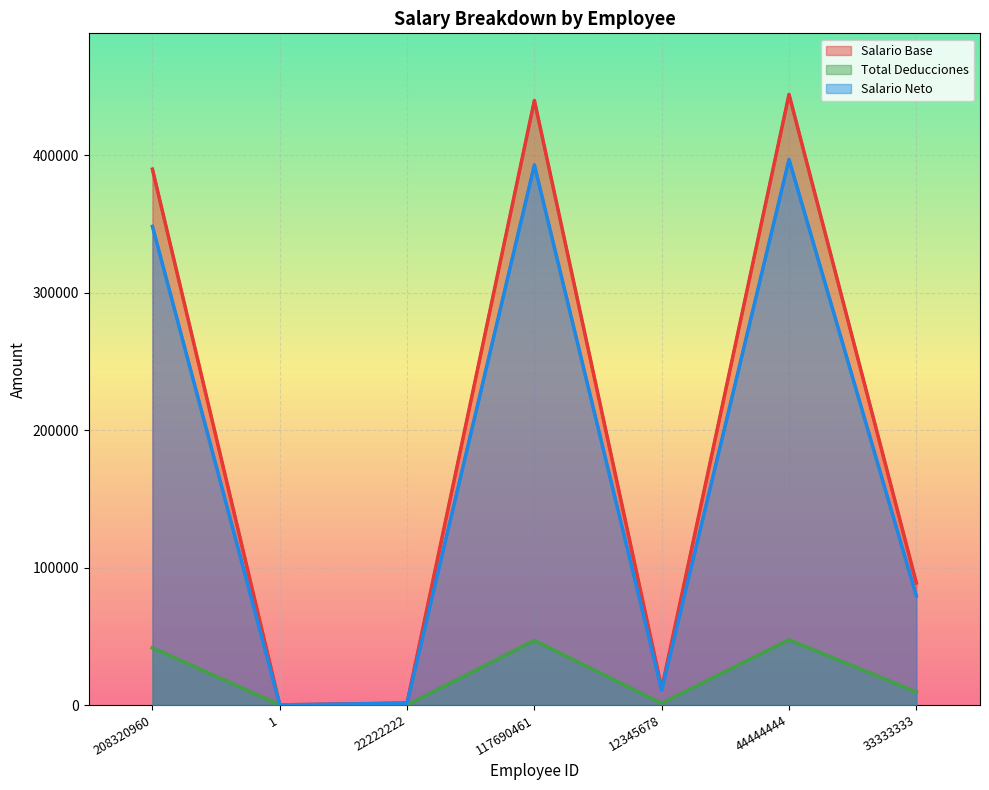

What is the difference between the Salario Base values at 117690461 and 44444444?

4444.0